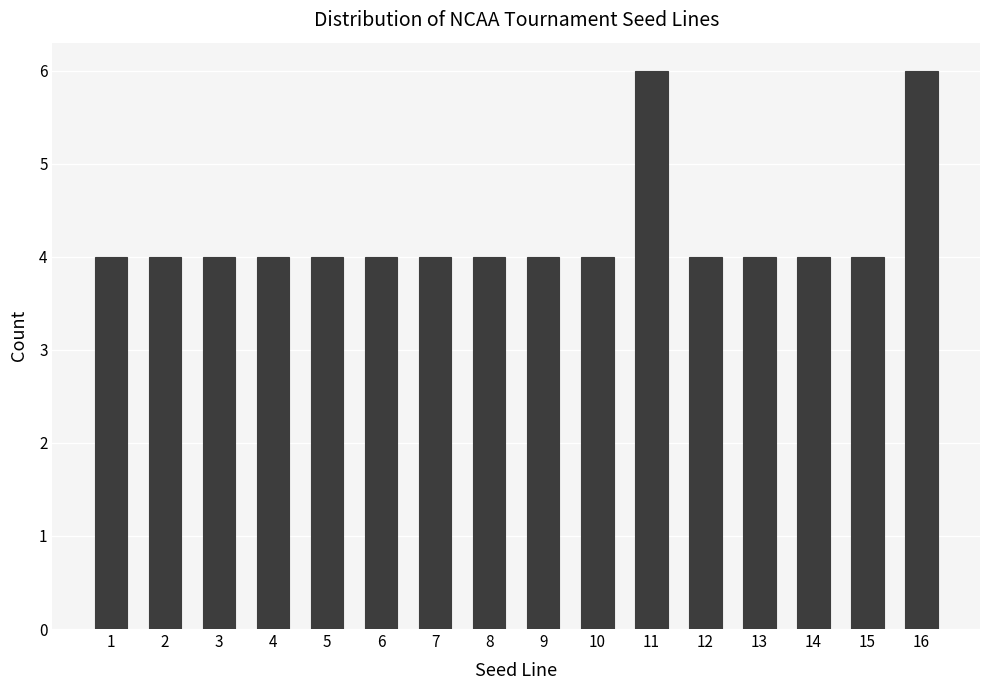

Reading right to left, transcribe all the data shown in this chart.

6	4	4	4	4	6	4	4	4	4	4	4	4	4	4	4